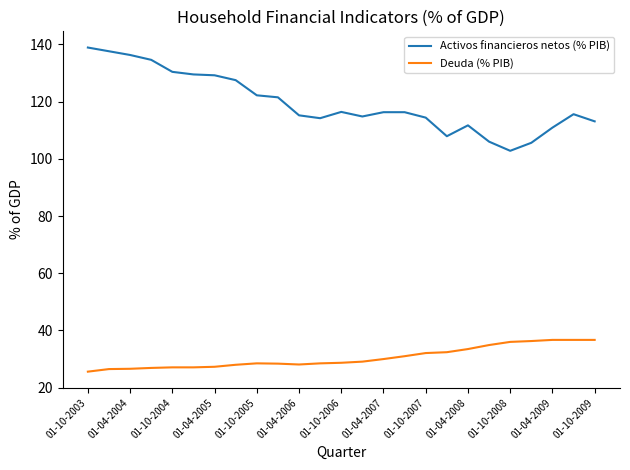

What is the lowest value of the Activos financieros netos (% PIB) series?

102.8